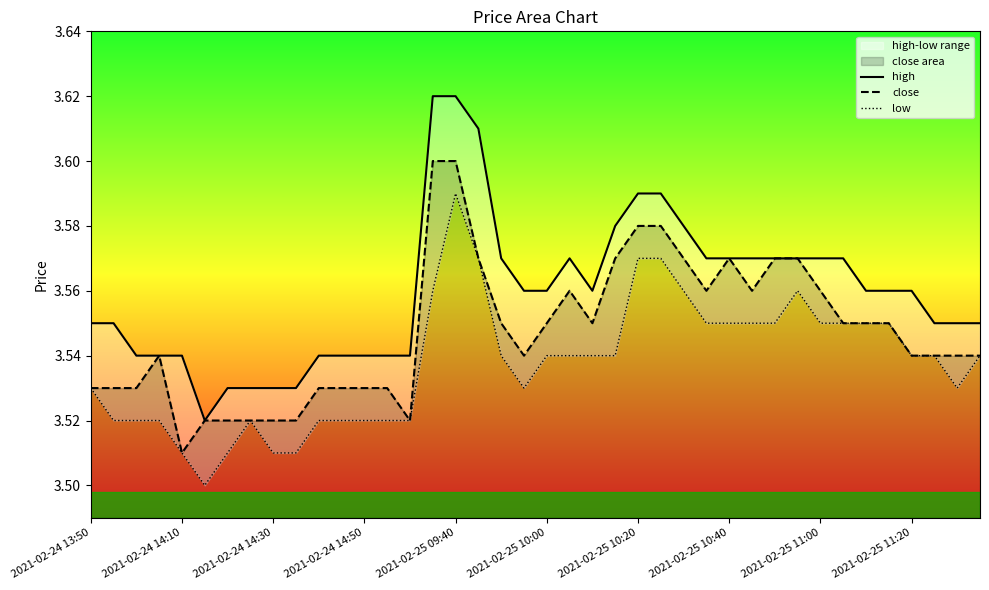

How many interior local peaks does the close series have?

3